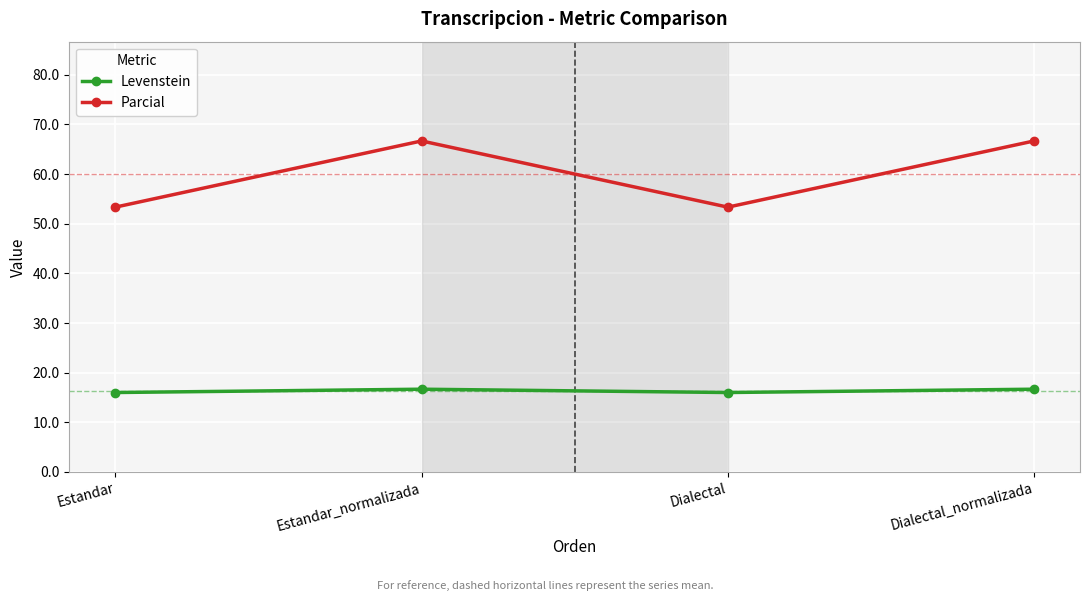

What is the value of the Parcial point at the 4th from the left?

66.7